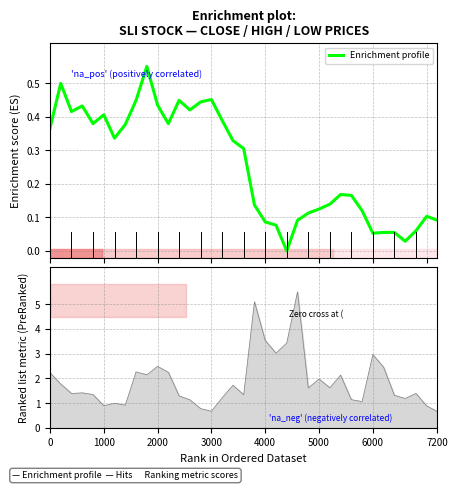

How many data points does each series have?

37